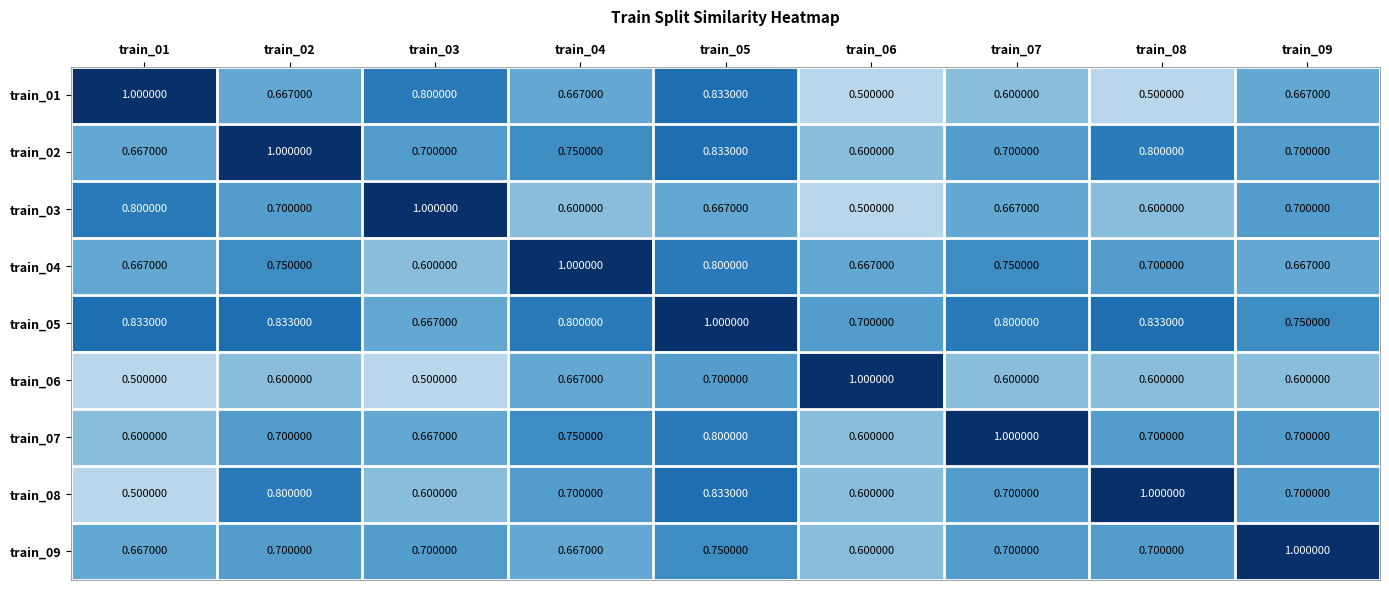

Count the number of categories in the chart.

9